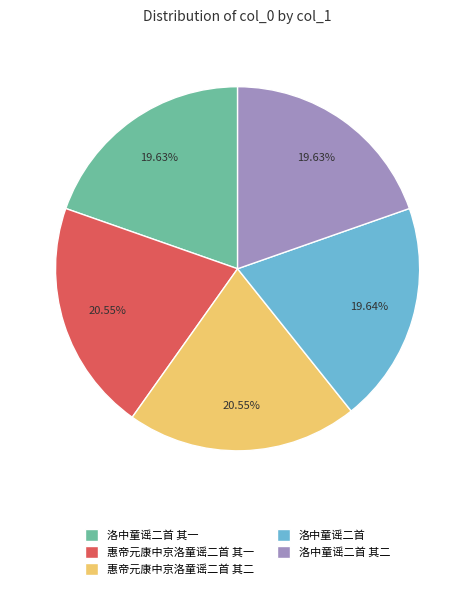

Approximately how many times larger is the value at 惠帝元康中京洛童谣二首 其二 compared to 惠帝元康中京洛童谣二首 其一?

1.0